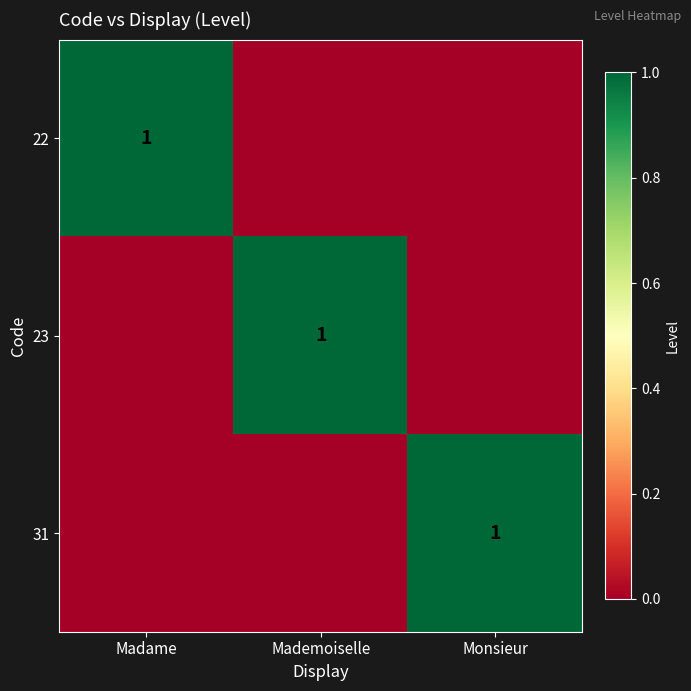

True or false: 31 has a value of 2 at Monsieur.

False